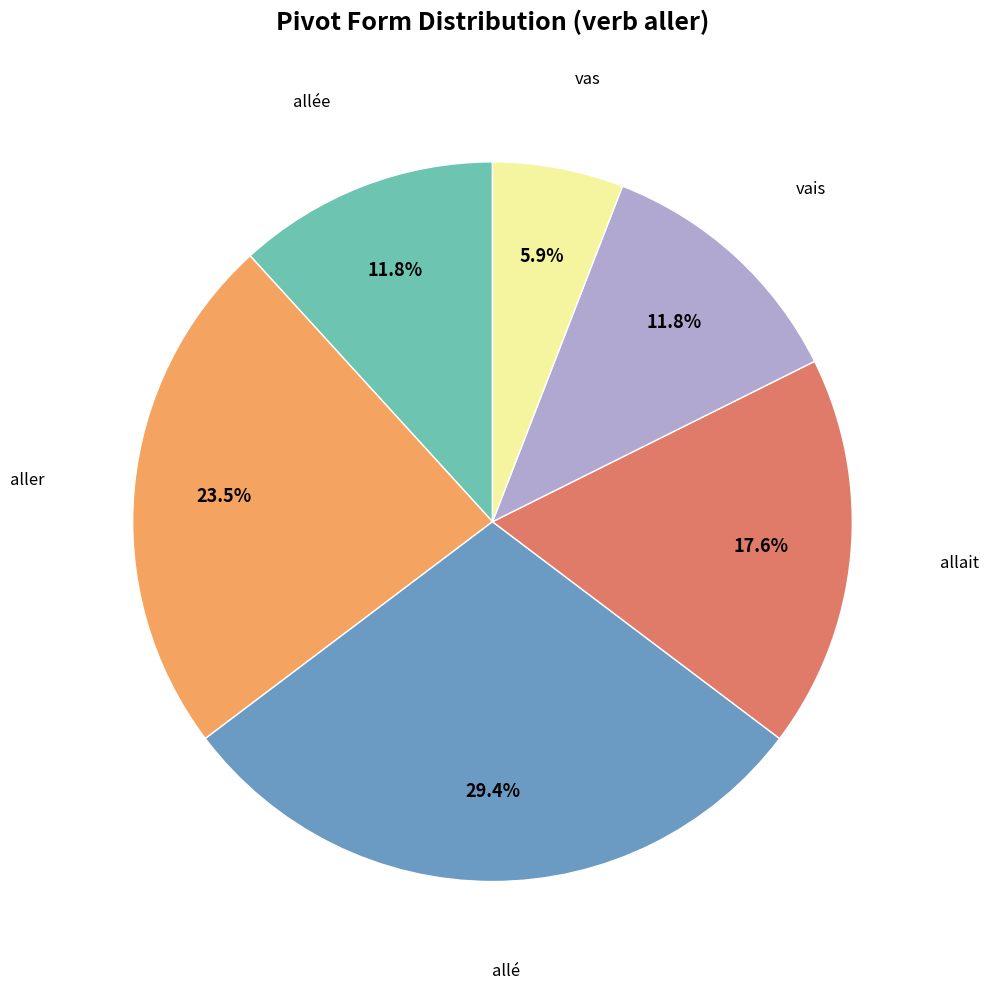

To the nearest percent, what is the difference between the largest and smallest slice percentages?

24%